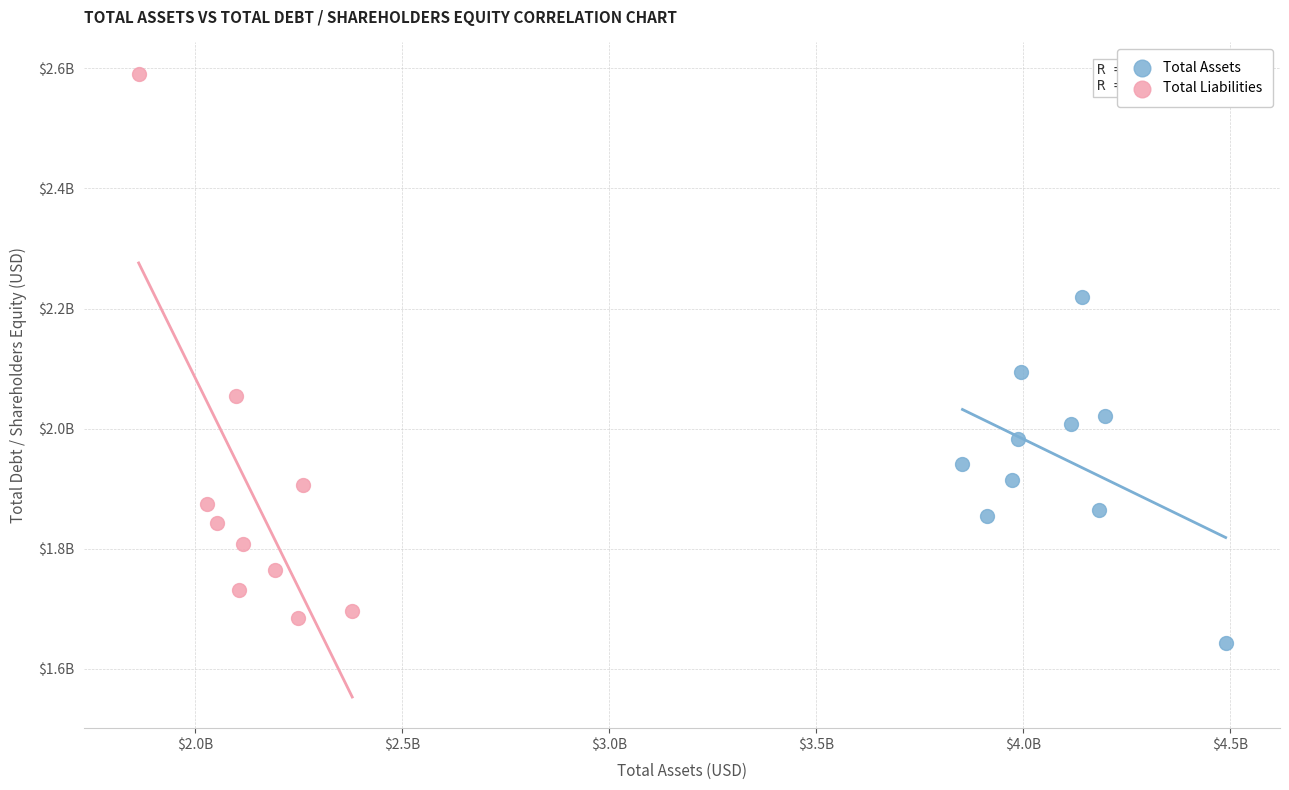

What are all the series names shown in the legend?

Total Assets, Total Liabilities